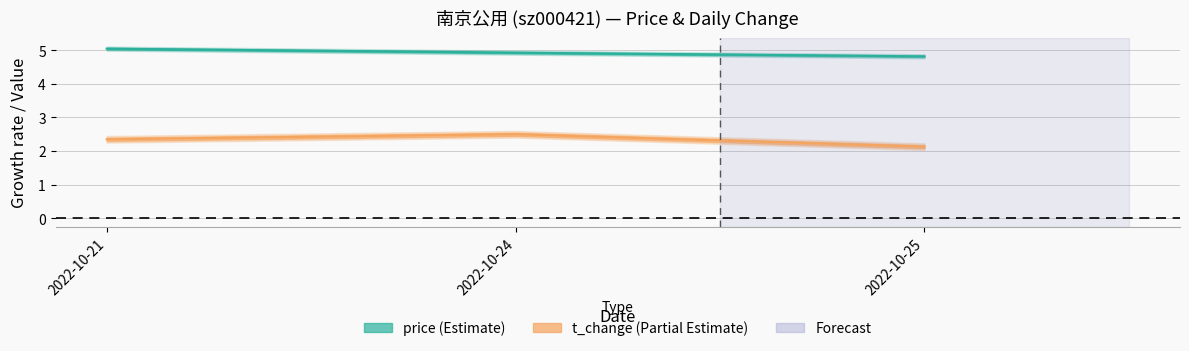

Which series has the largest range (max minus min)?

t_change